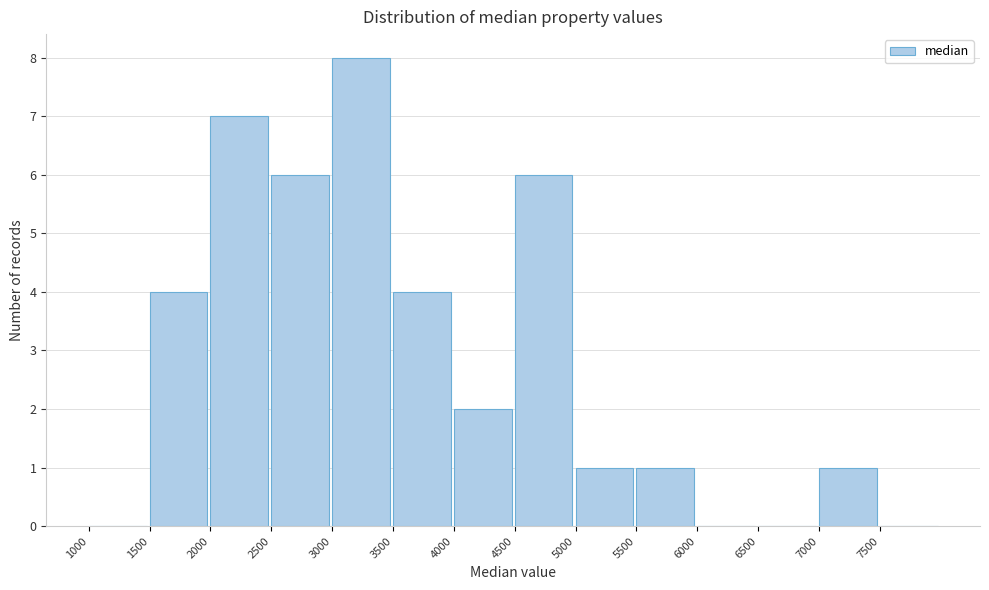

Reading left to right, transcribe this chart: for each bar, give the range it covers on the x-axis and its height. The values are not printed on the chart, so give them approximately, as read against the axis.

1000 to 1500: 0
1500 to 2000: 4
2000 to 2500: 7
2500 to 3000: 6
3000 to 3500: 8
3500 to 4000: 4
4000 to 4500: 2
4500 to 5000: 6
5000 to 5500: 1
5500 to 6000: 1
6000 to 6500: 0
6500 to 7000: 0
7000 to 7500: 1
7500 to 8000: 0